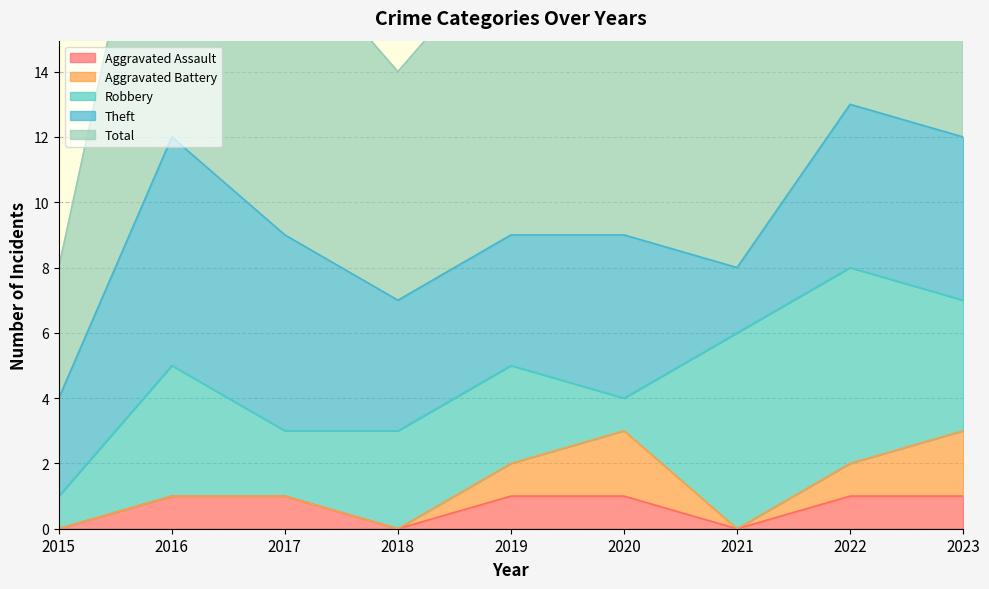

Where is the first local maximum for Robbery?

2016